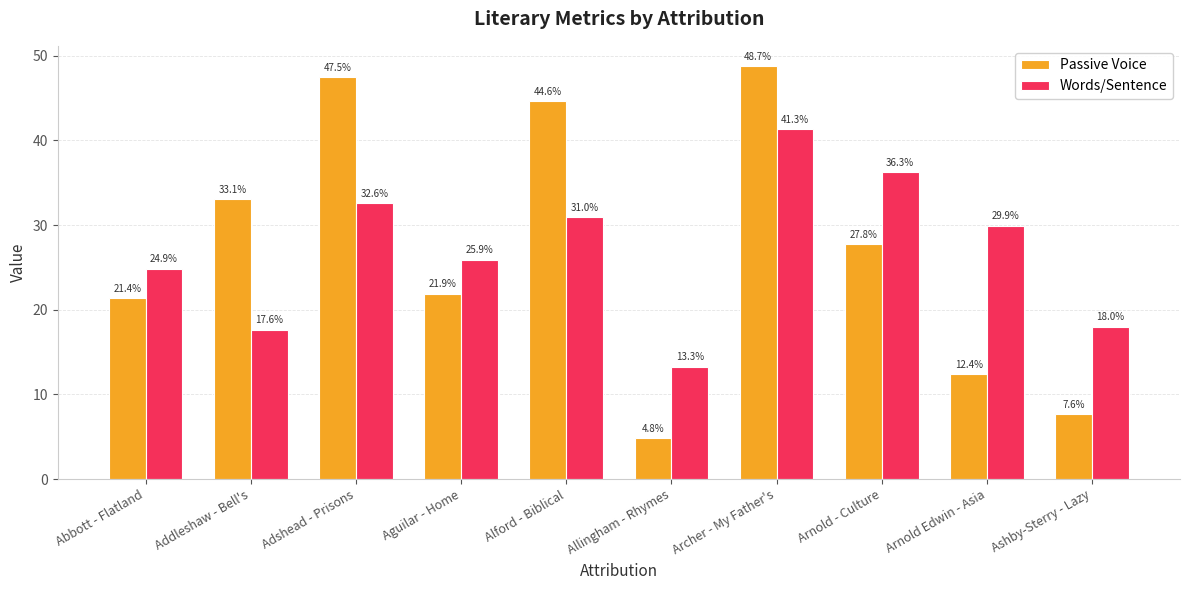

What is the difference between the Passive Voice values at Alford - Biblical and Arnold Edwin - Asia?

32.2